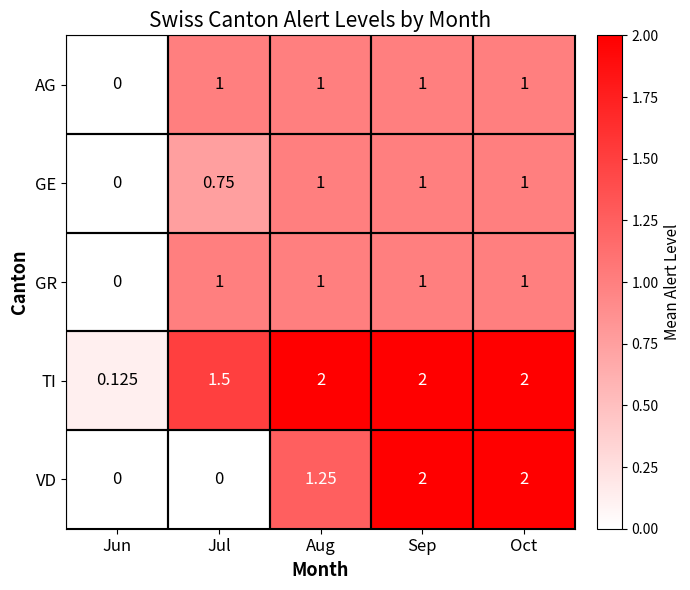

At which label is AG closest to 0?

Jun